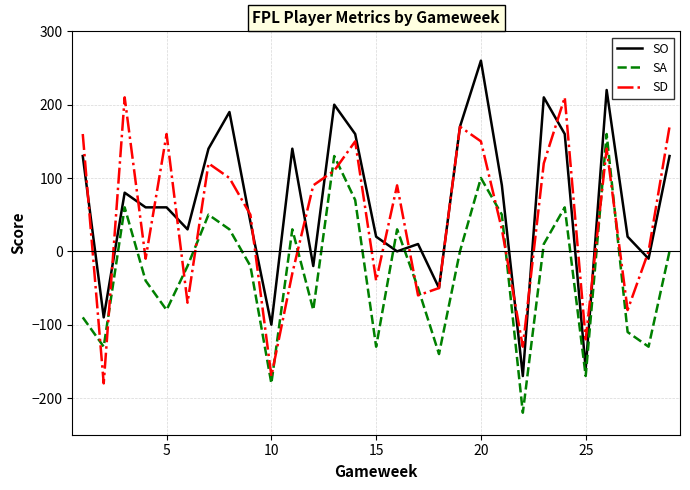

Count the number of data series in this chart.

3